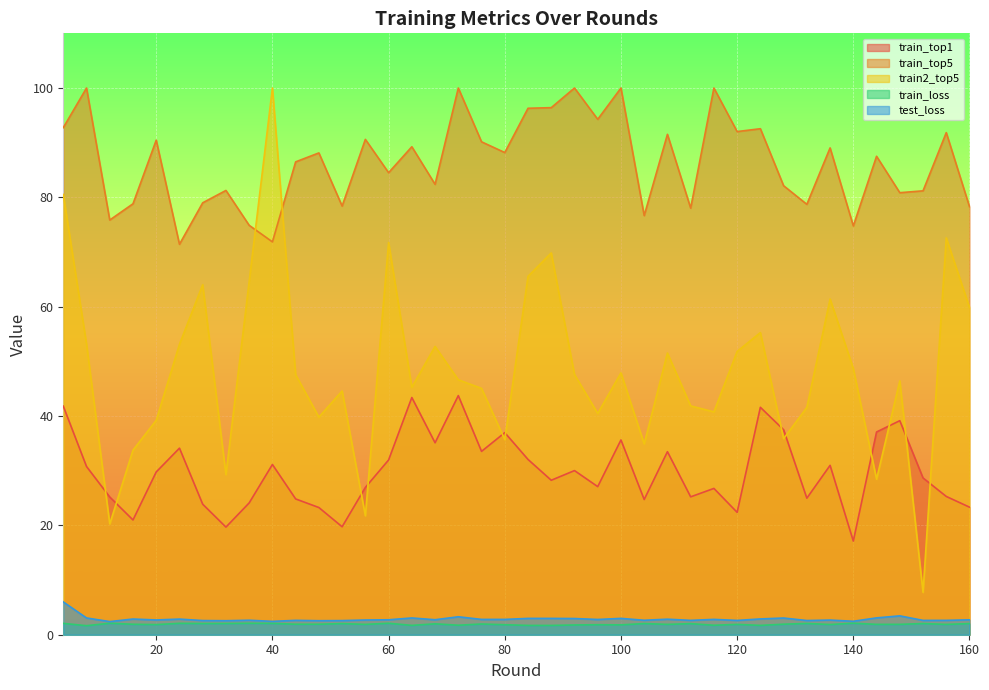

True or false: train_top5 and train_top1 intersect in this chart.

False